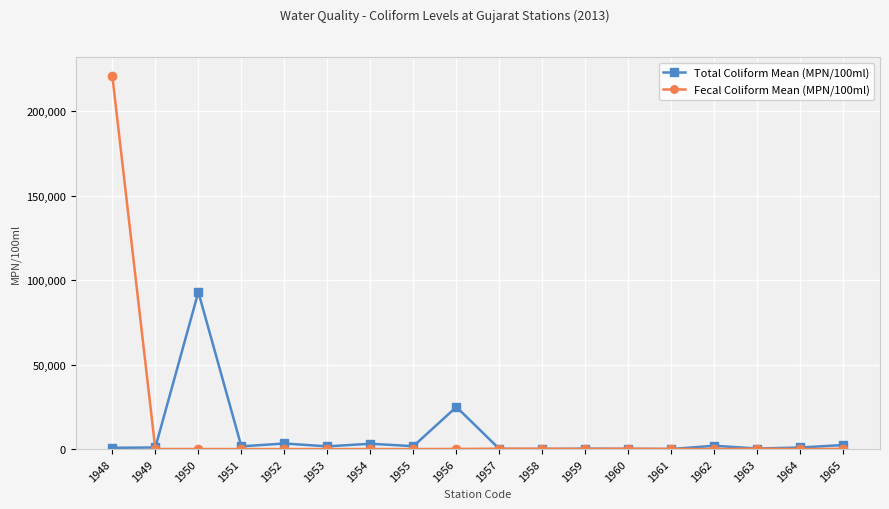

Does the chart have visible grid lines?

Yes